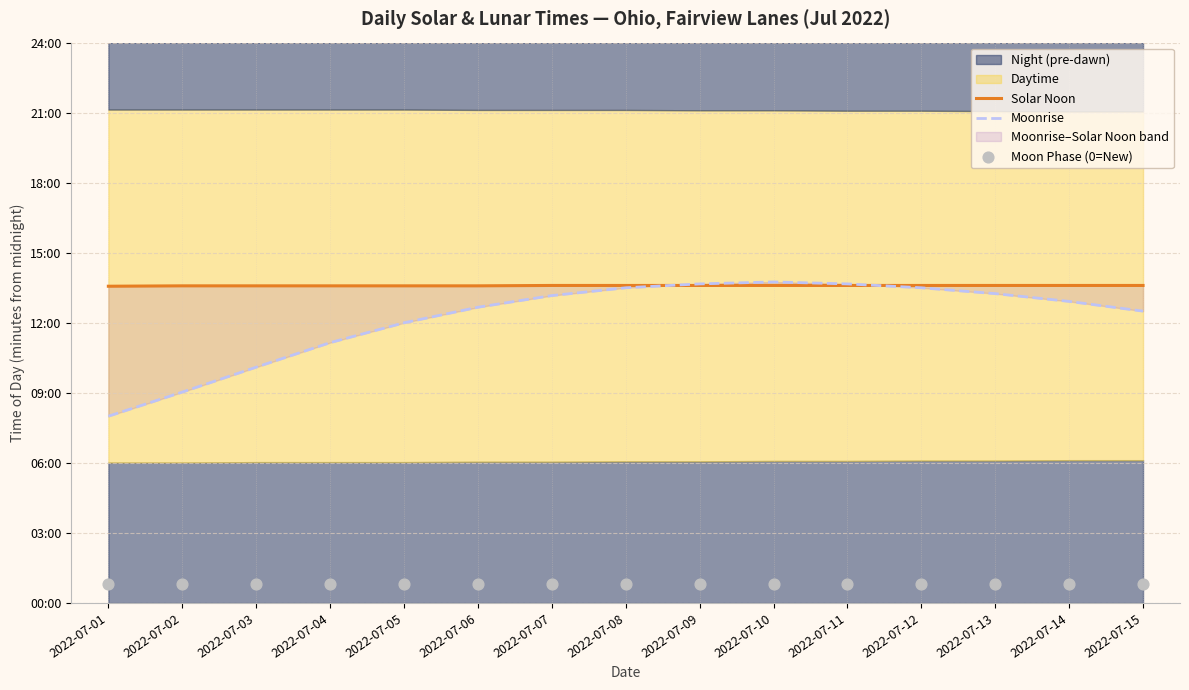

At how many categories does at least one series exceed 90?

15